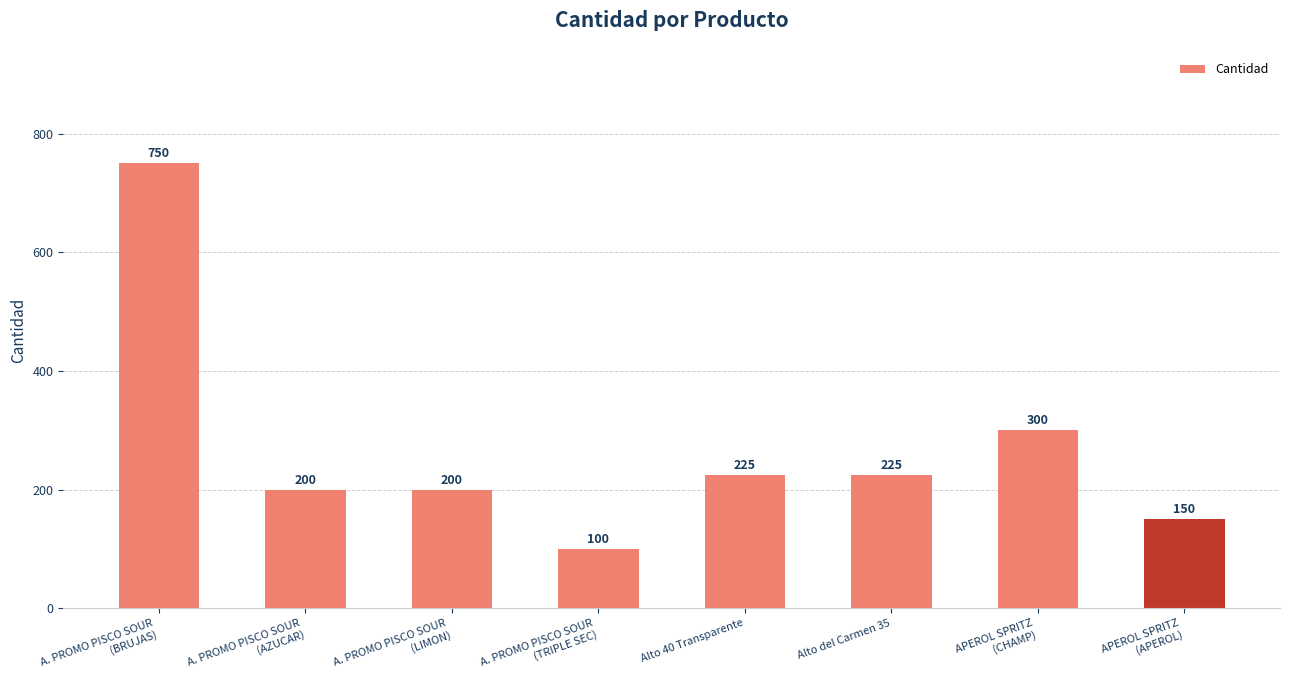

The value at A. PROMO PISCO SOUR
(BRUJAS) is 1066. True or false?

False